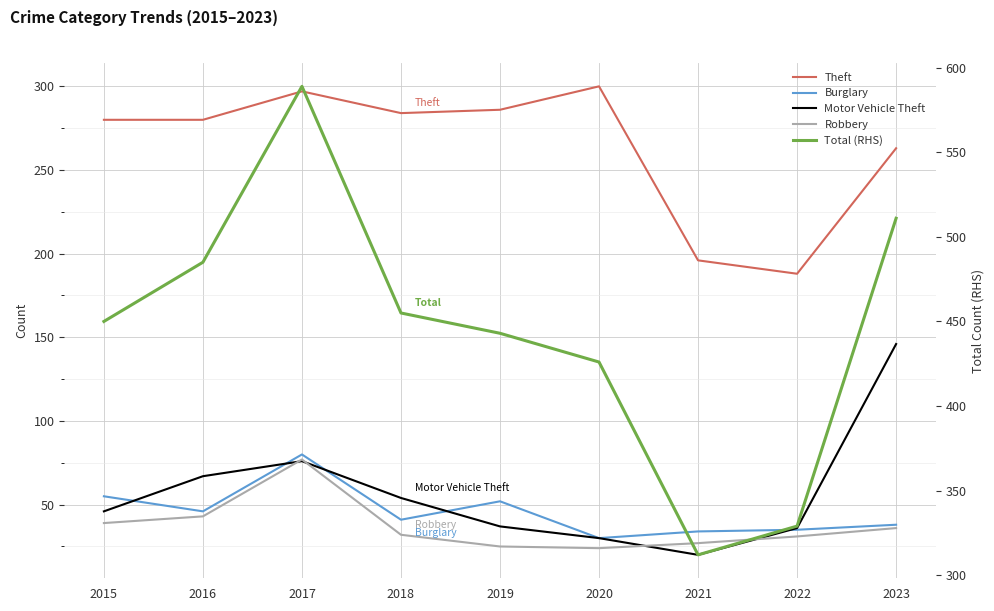

True or false: Total (RHS) has more than 2 interior local peaks.

False